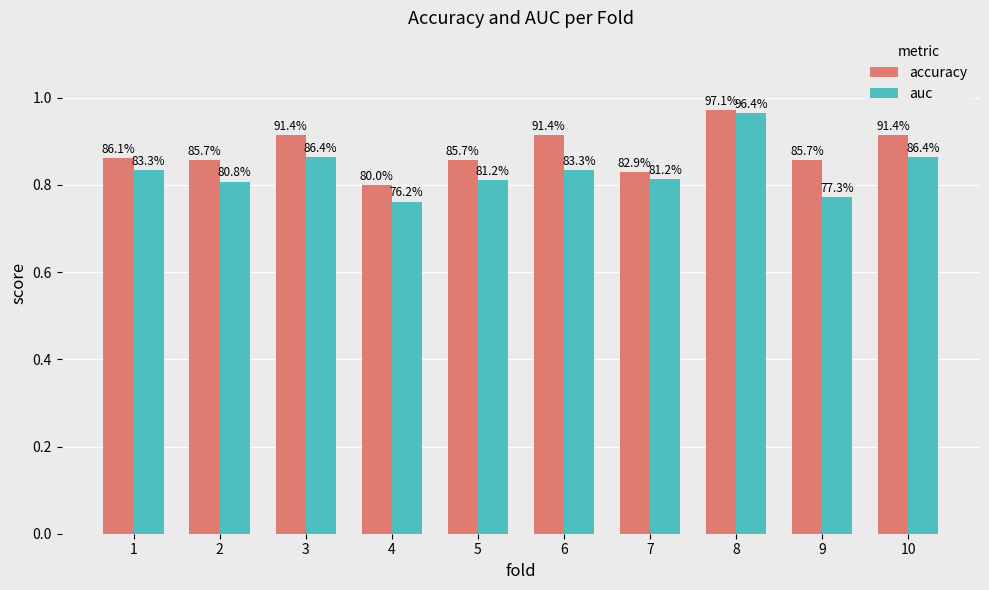

At which label is auc closest to 0?

4